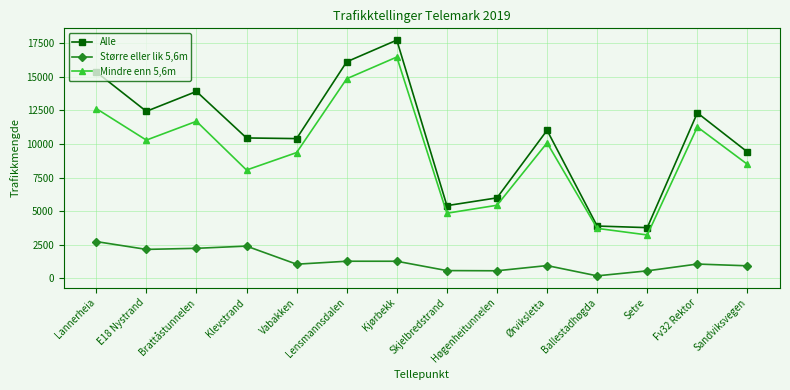

True or false: Mindre enn 5,6m and Alle cross at least once.

False